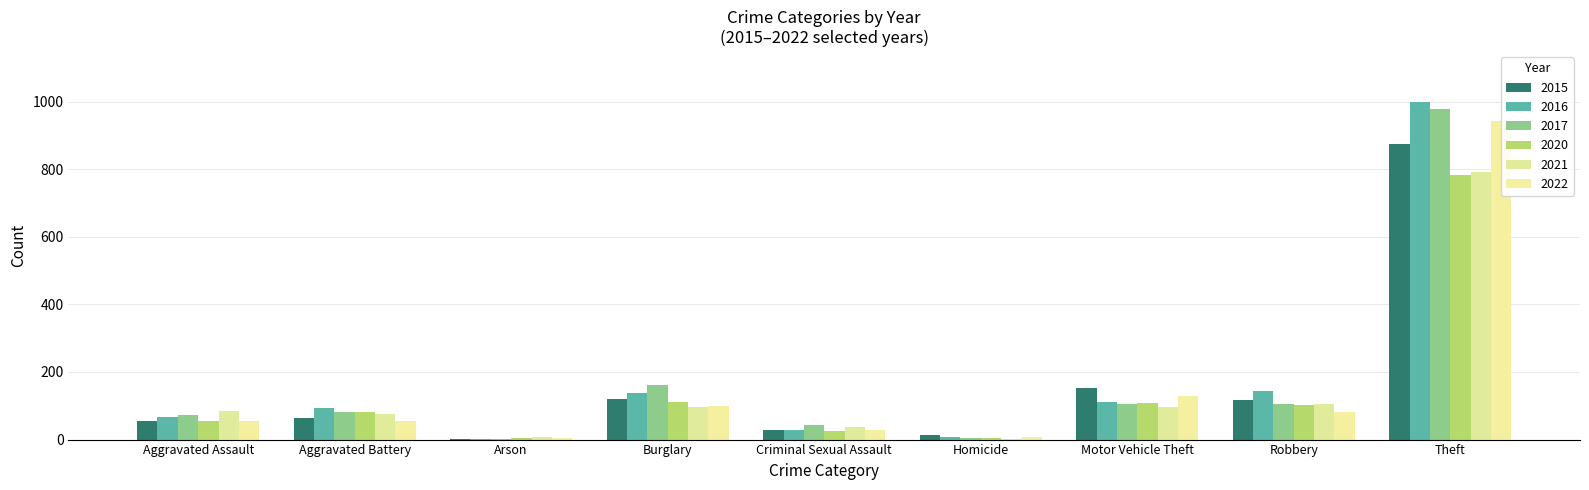

What is the label of the 1st bar from the right?

Theft